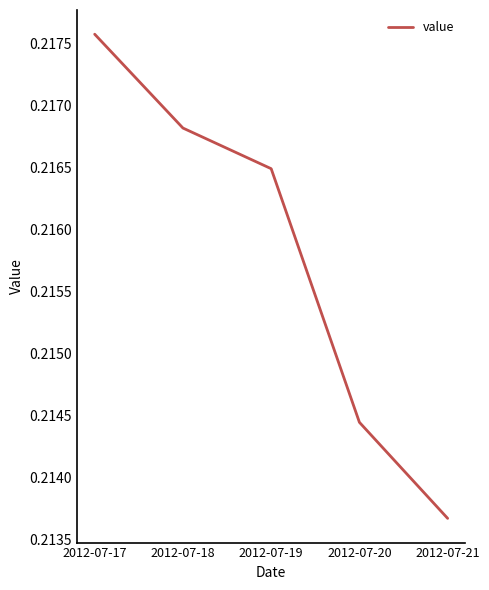

Which category has the highest value across all series?

2012-07-17